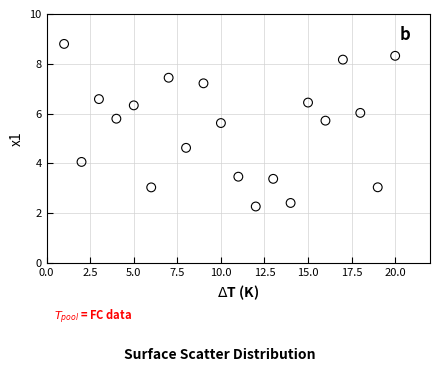

What is the range of X values (max minus min)?

19.0